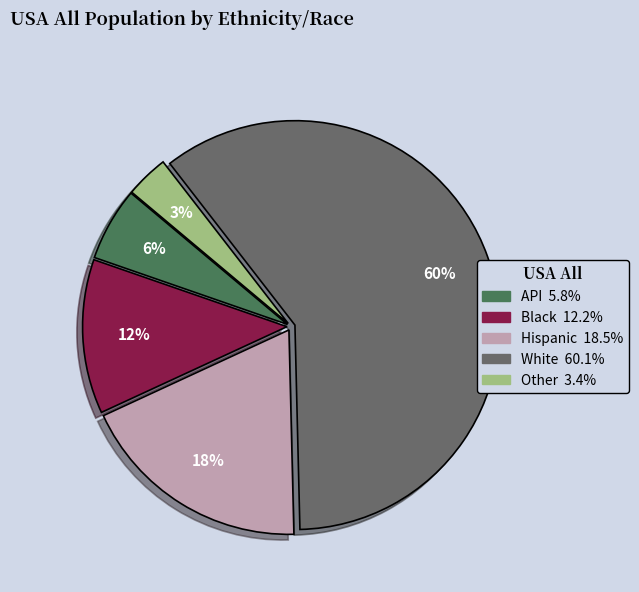

To the nearest percent, what is the difference between the Other and Black slice percentages?

9%